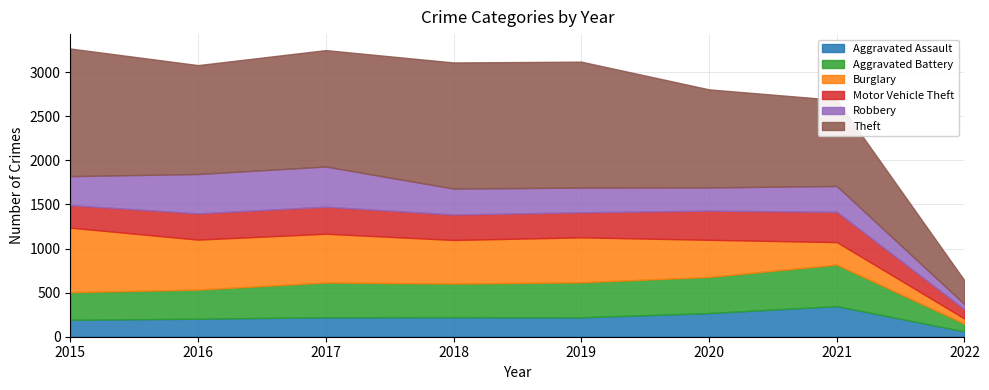

At which label does Motor Vehicle Theft reach its peak?

2021